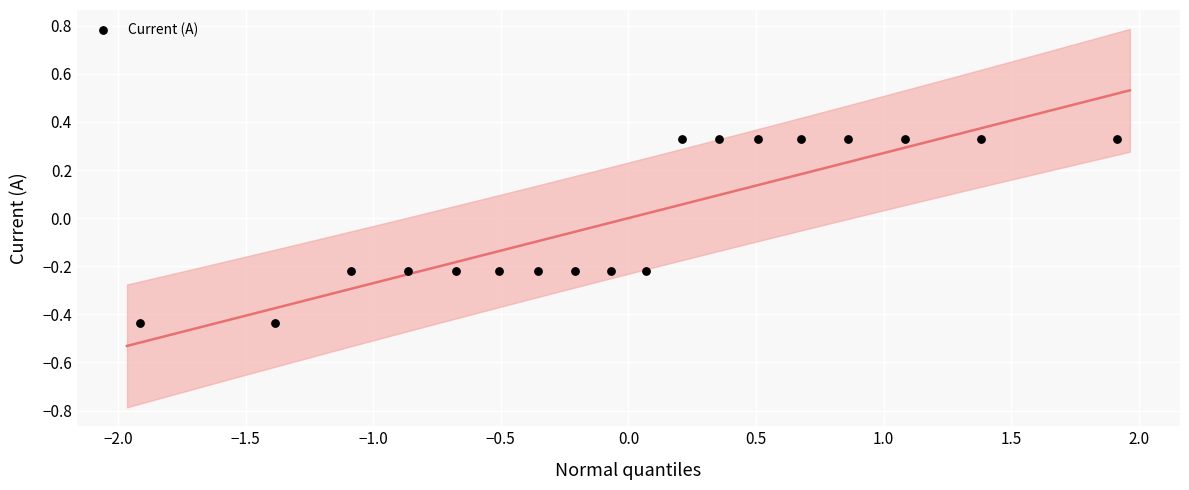

What is the range of Y values (max minus min)?

0.8